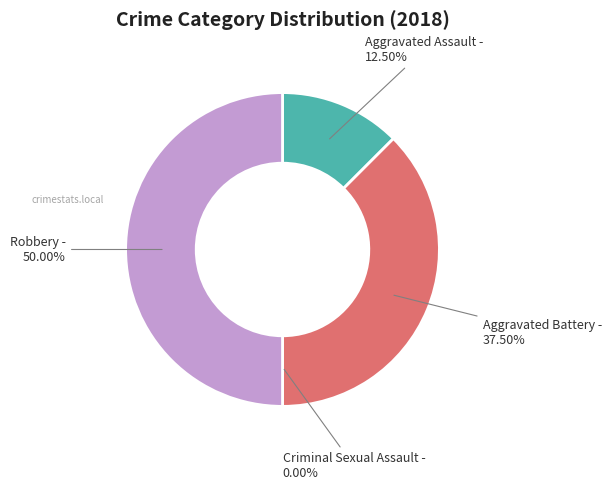

Does any single category account for the majority?

No